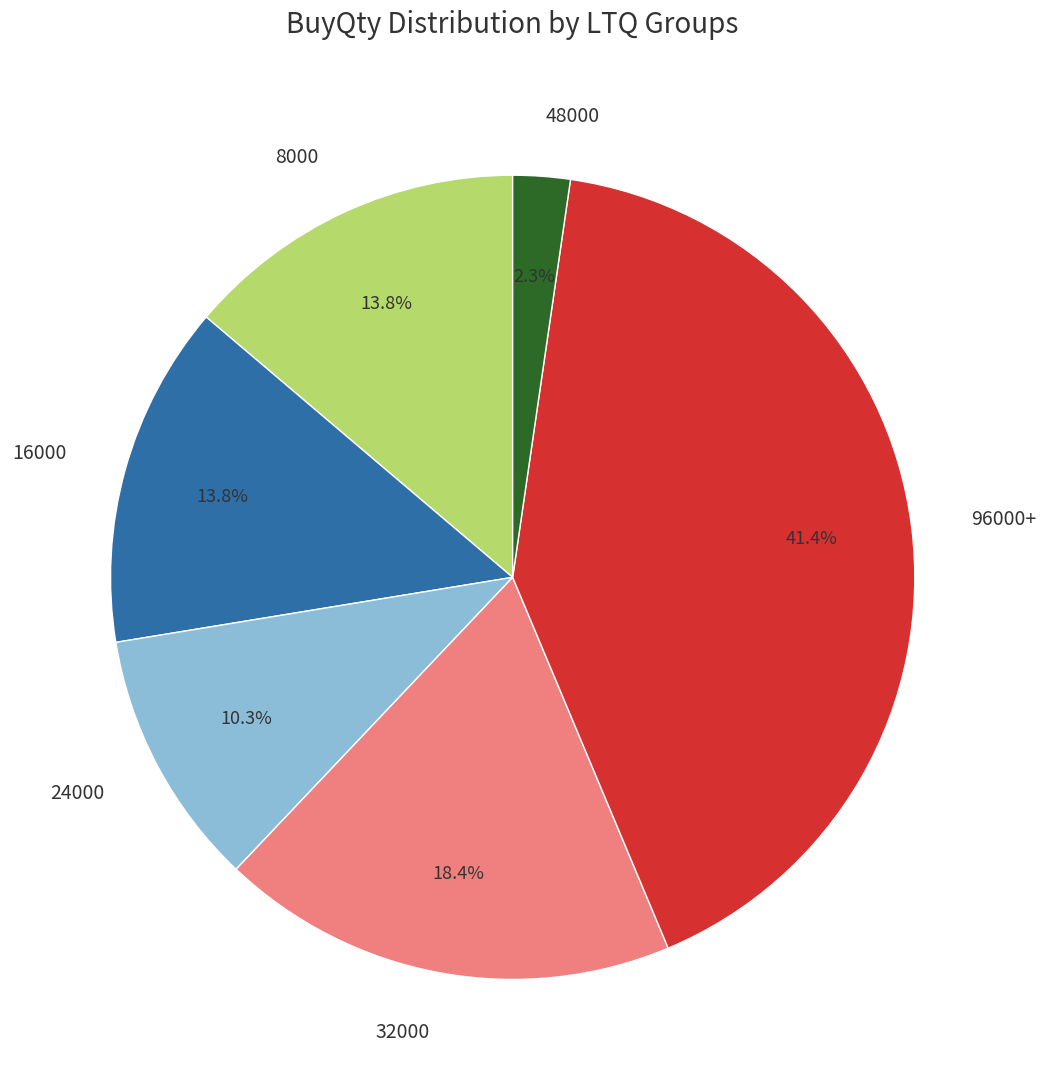

Does any single category account for the majority?

No